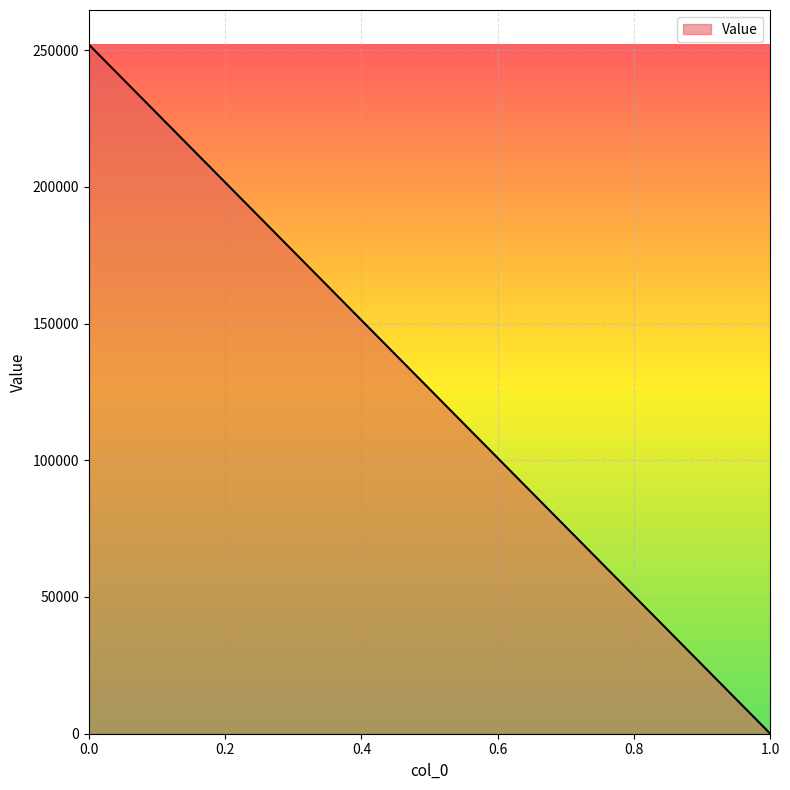

Reading left to right, what are all the values shown in this chart?

252037.0	0.0